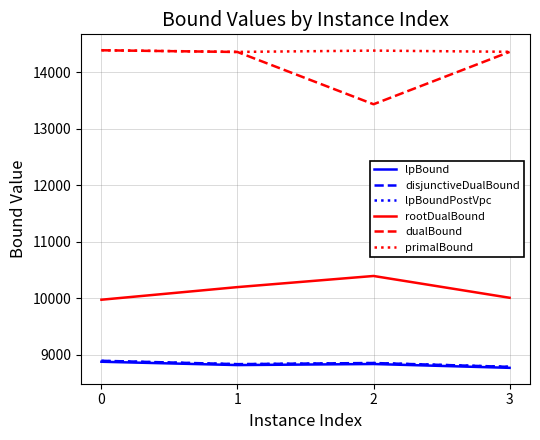

Which series has the largest range (max minus min)?

dualBound